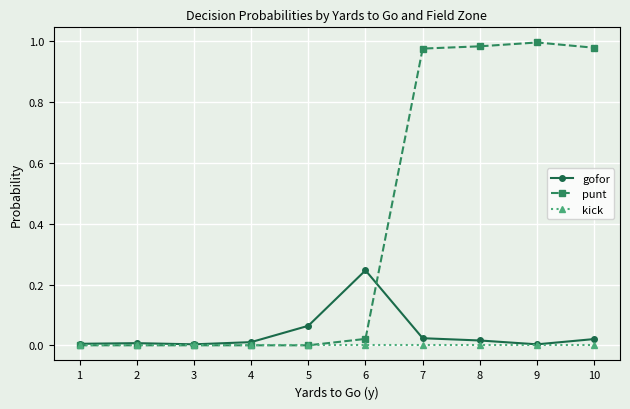

True or false: gofor has more than 0 points higher than both neighbors.

True